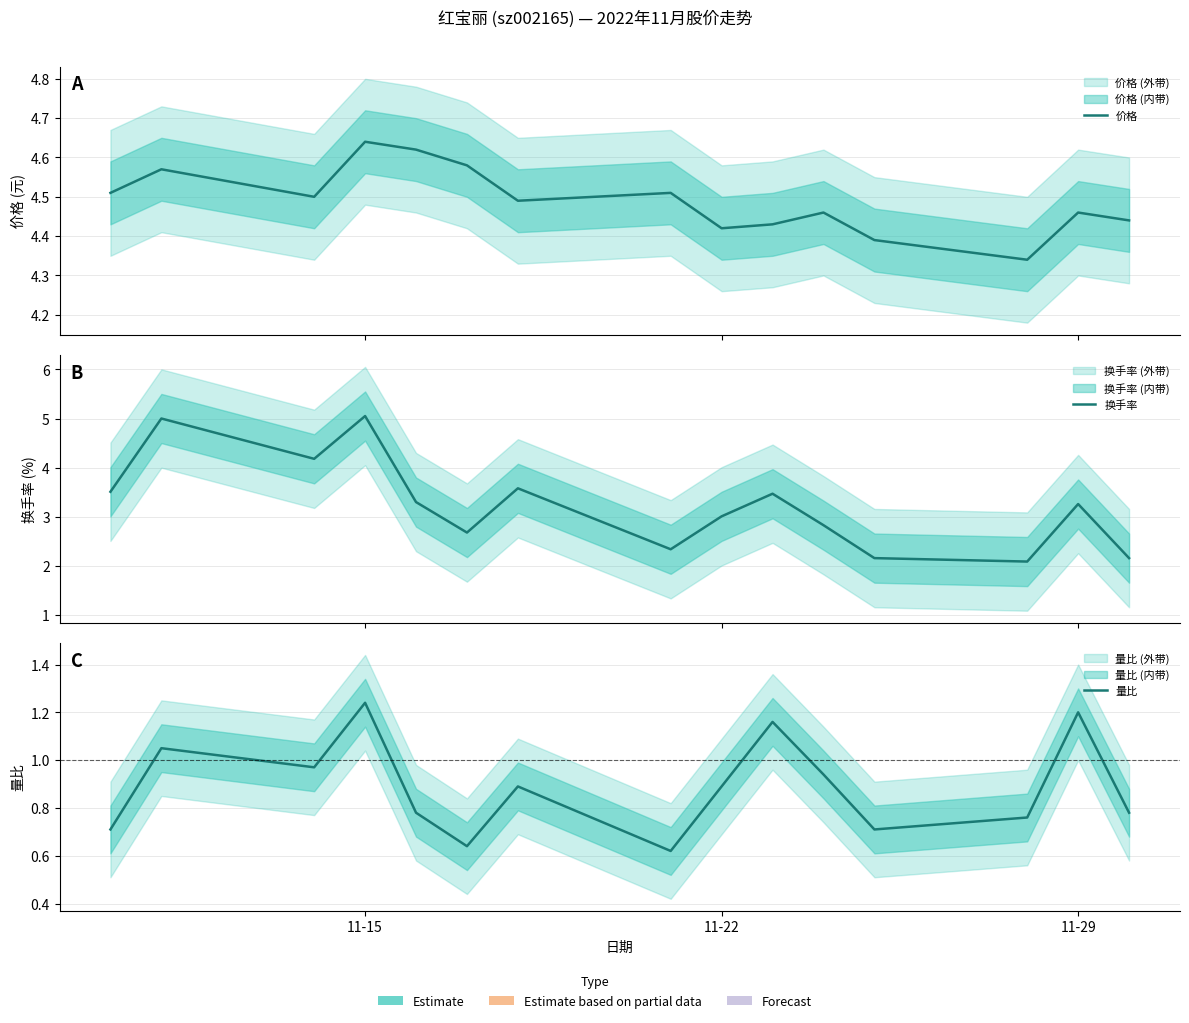

Which series has the largest total across all categories?

价格